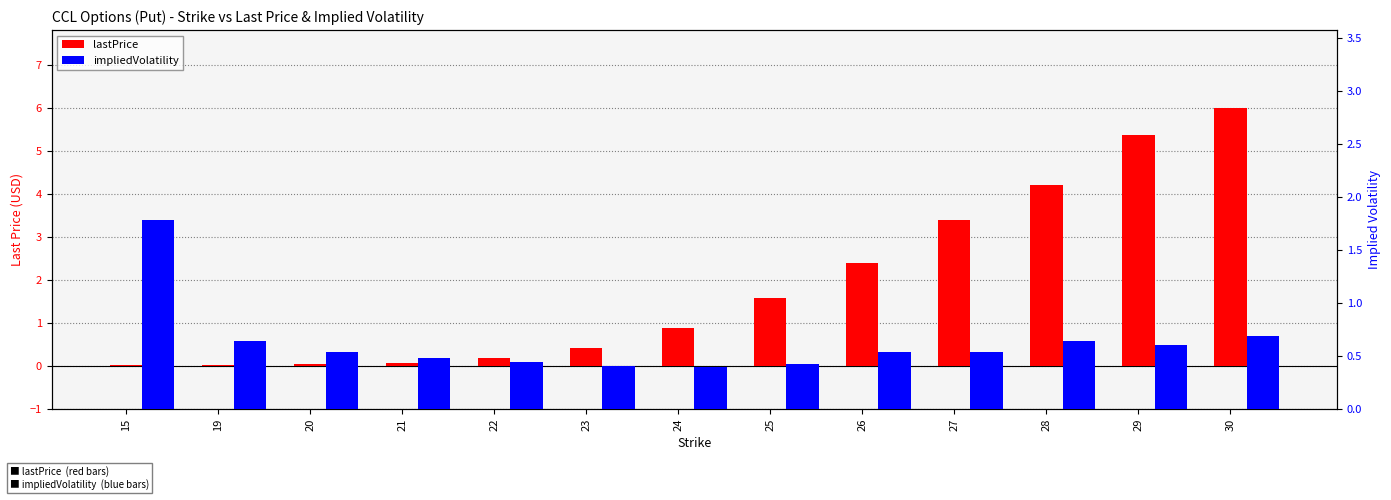

Which category has the lowest value in the lastPrice series?

15